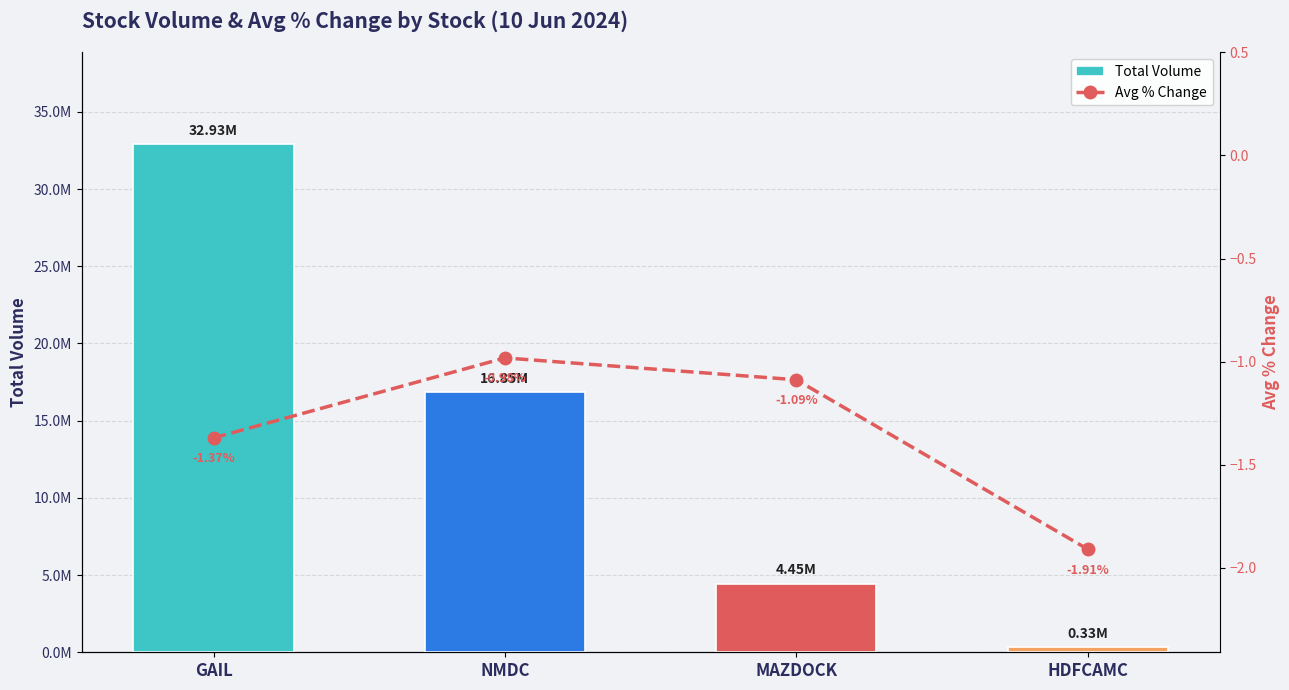

Where is Avg % Change nearest to the value -1?

NMDC